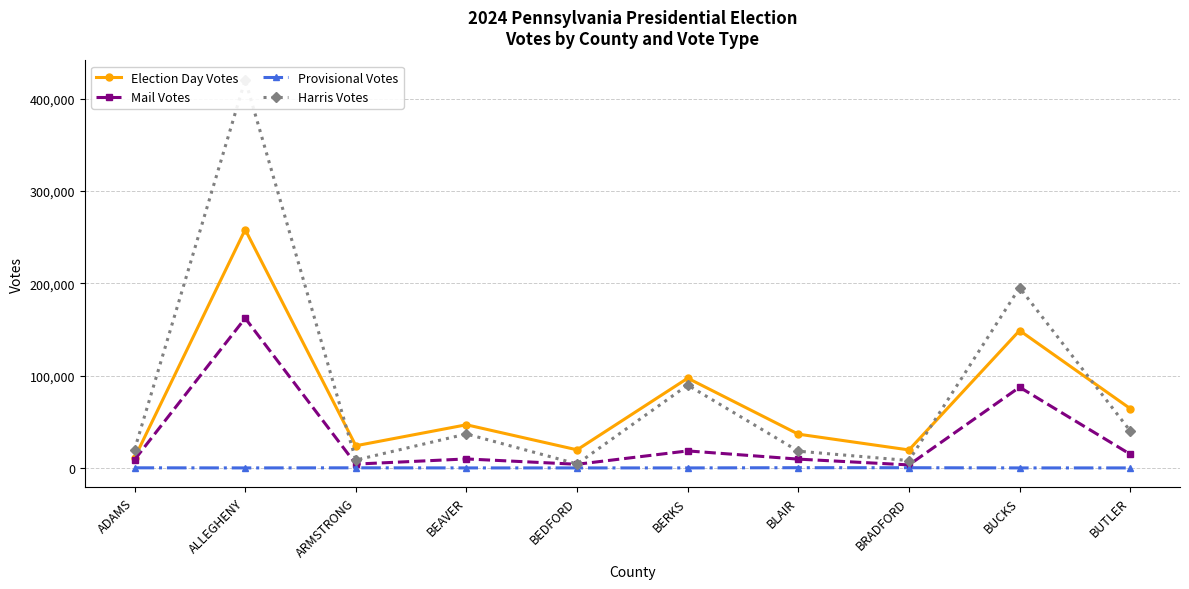

What is the label of the 1st point from the left?

ADAMS